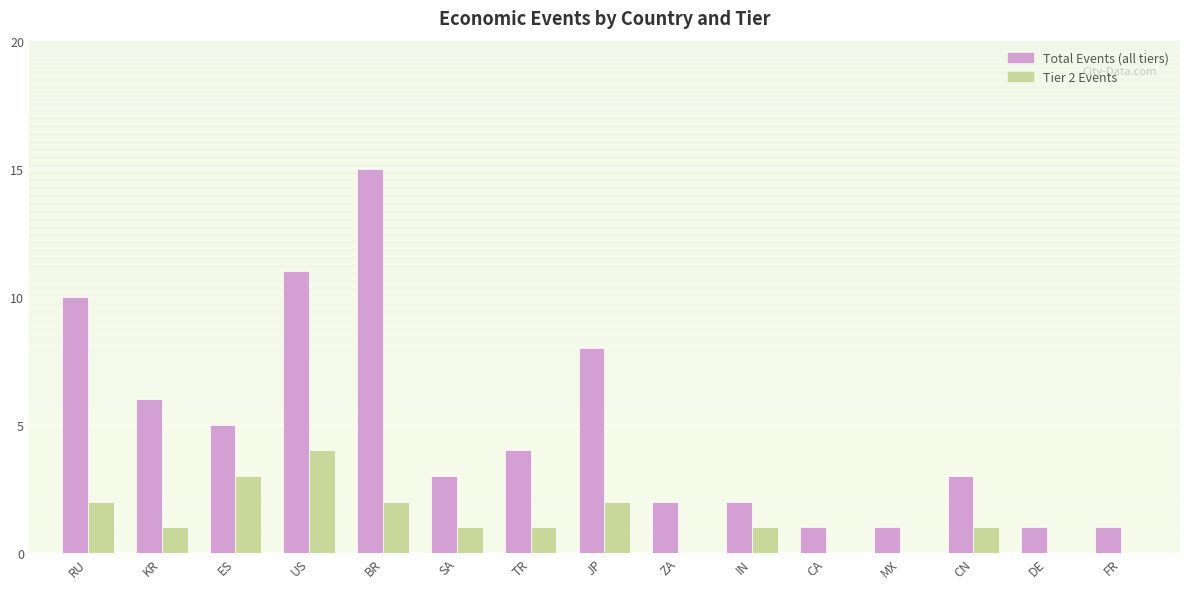

What is the total value across all series at CN?

4